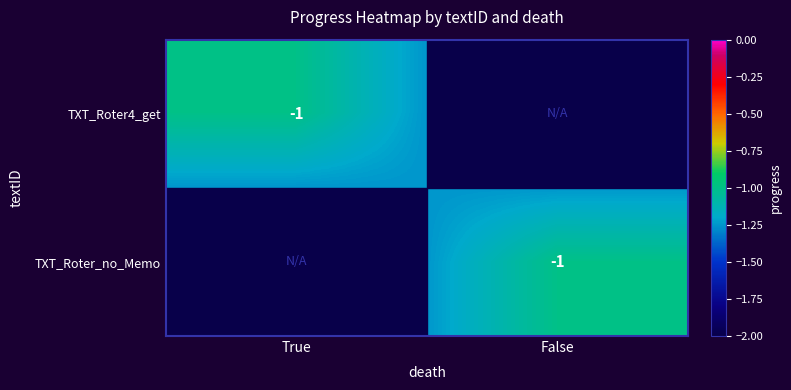

The value of TXT_Roter4_get at True is -1.0. True or false?

True